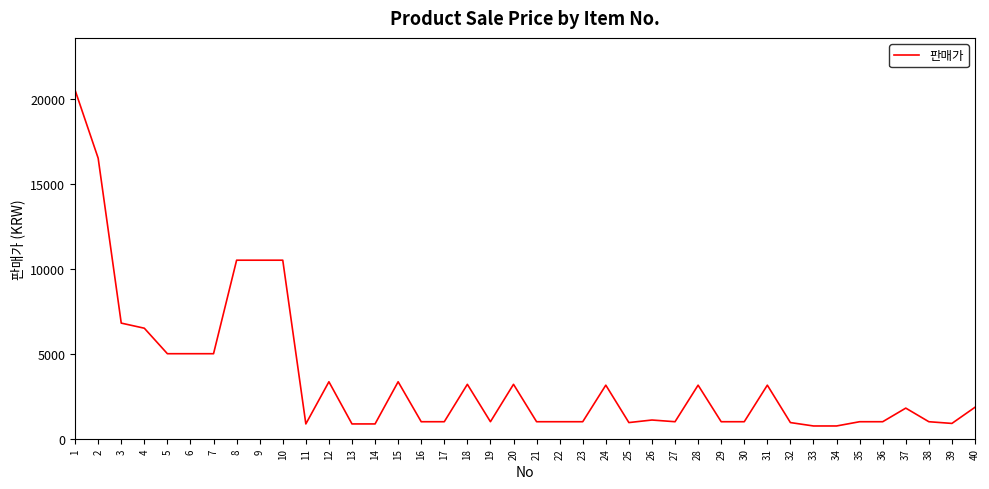

Approximately how many times larger is the value at 13 compared to 16?

0.9